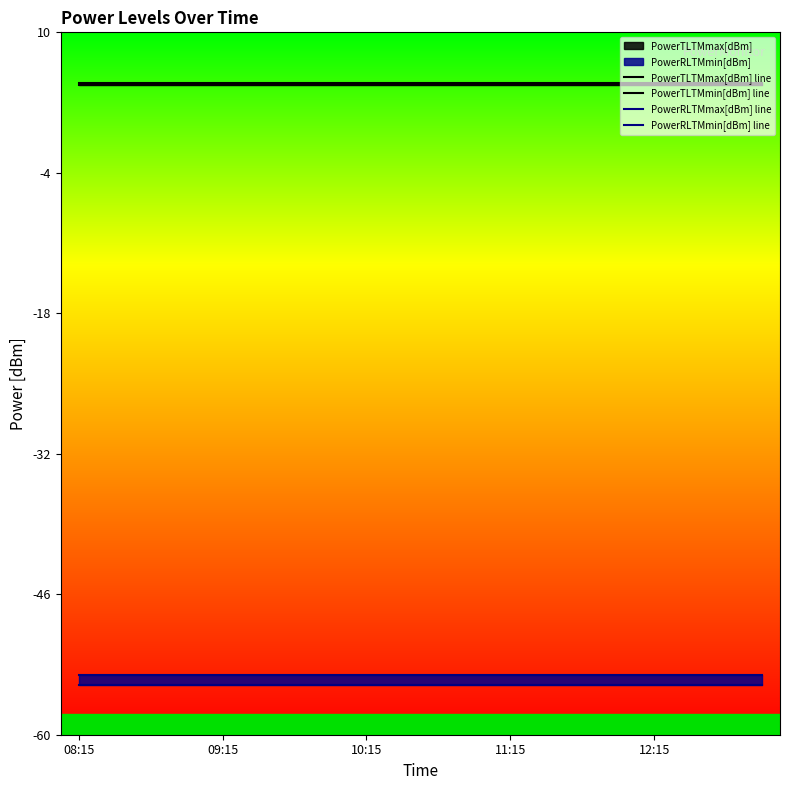

Which has a higher value, 6 or 14?

6